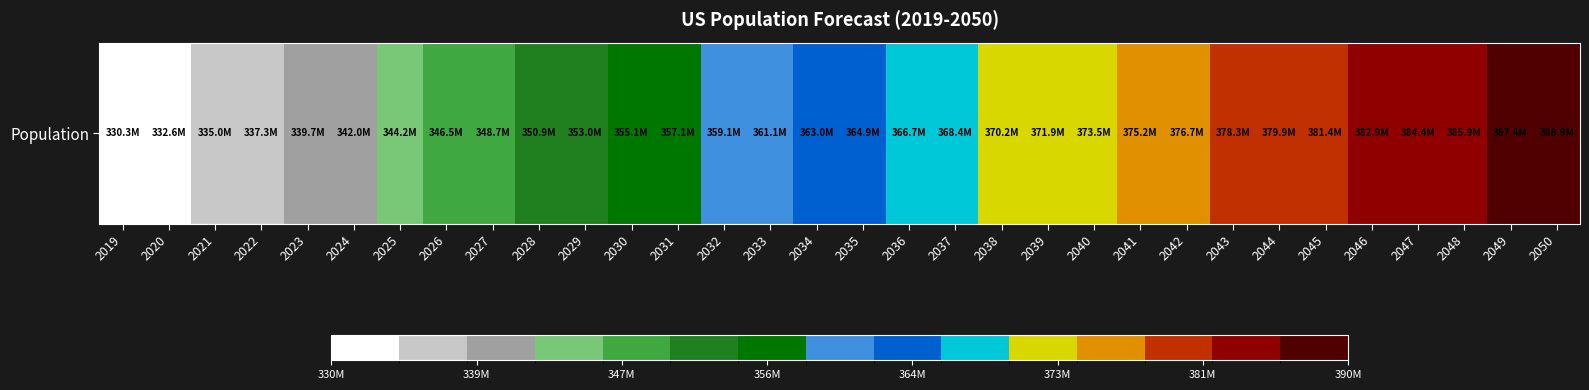

Reading left to right, transcribe all the data shown in this chart.

2019=330268840	2020=332639102	2021=334998398	2022=337341954	2023=339665118	2024=341963408	2025=344234377	2026=346481182	2027=348695115	2028=350872007	2029=353008224	2030=355100730	2031=357147329	2032=359146709	2033=361098559	2034=363003410	2035=364862145	2036=366676312	2037=368447857	2038=370178704	2039=371871238	2040=373527973	2041=375151805	2042=376746115	2043=378314343	2044=379860859	2045=381390297	2046=382907447	2047=384415207	2048=385917628	2049=387418788	2050=388922201